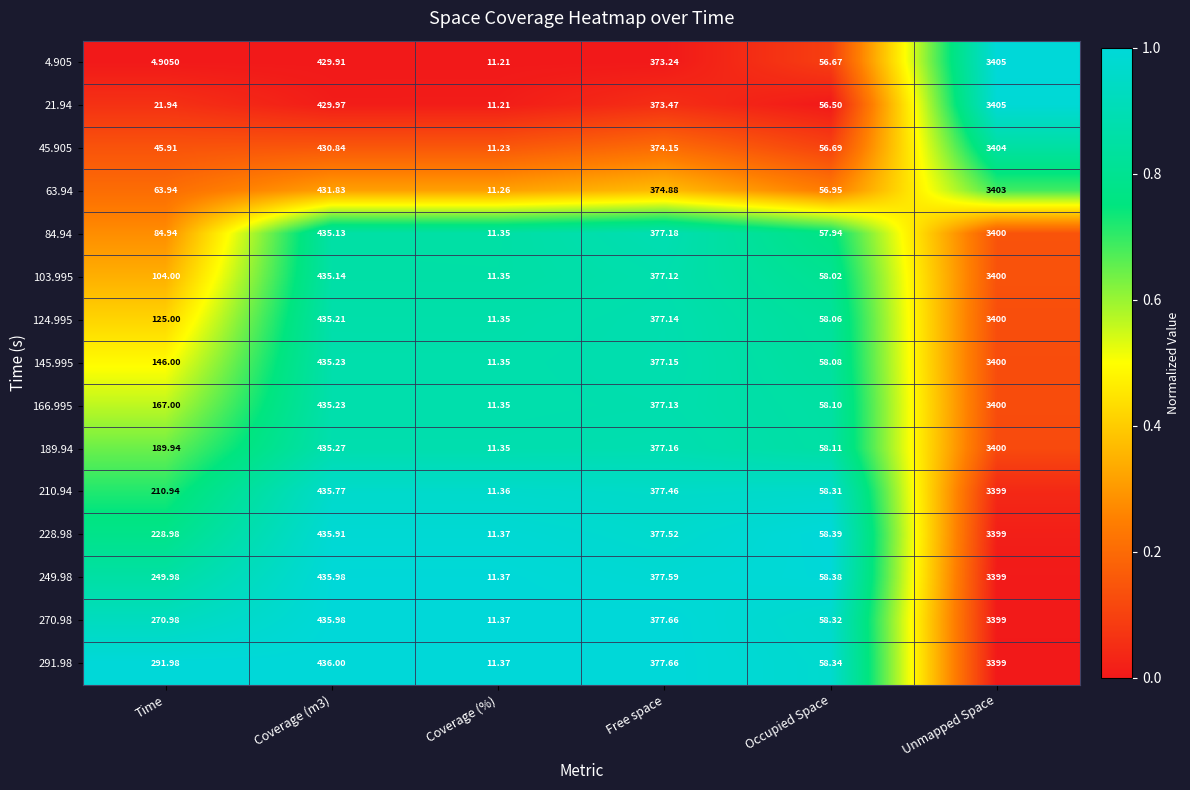

Which category has the lowest value in the 145.995 series?

Coverage (%)